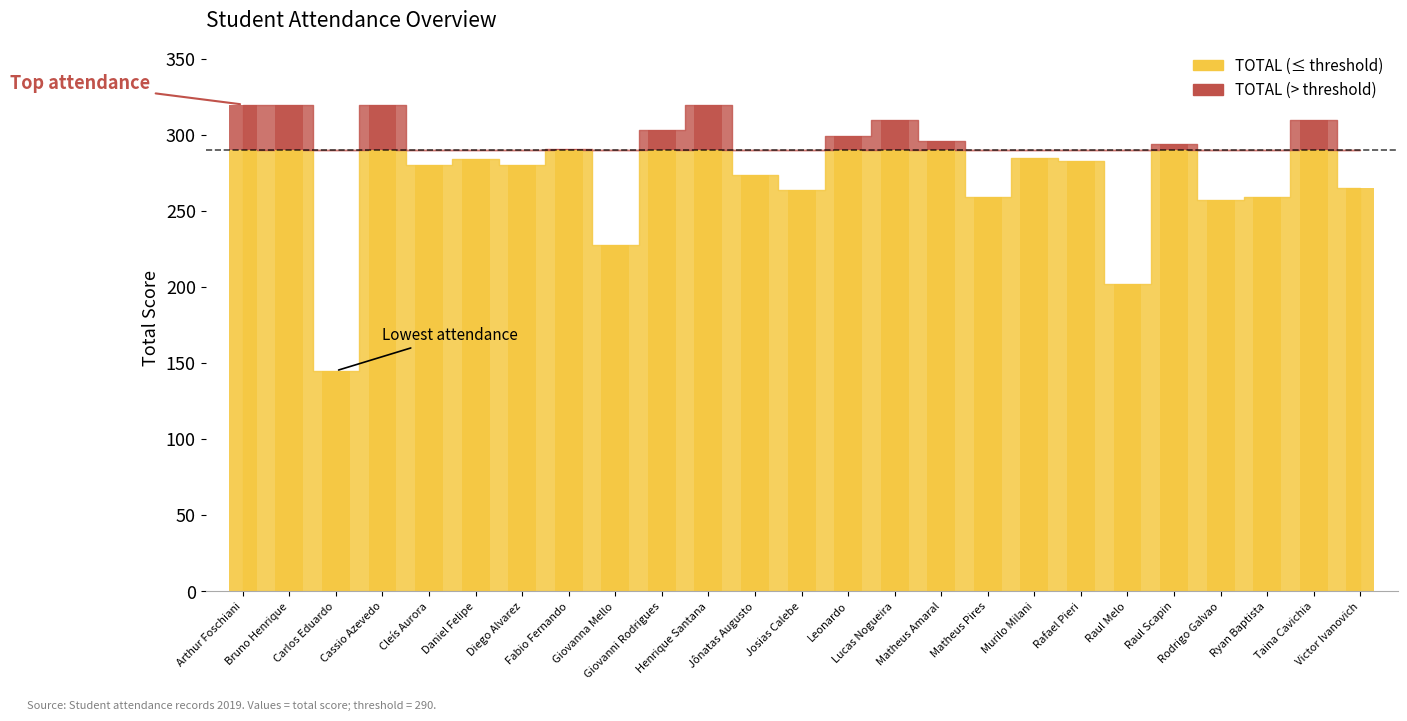

What is the total value across all series at Ryan Baptista?

259.1